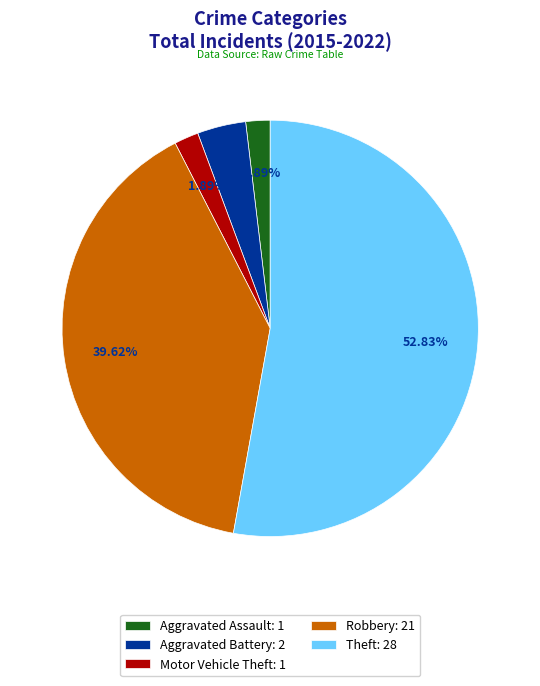

True or false: Theft accounts for 53% of the total.

True